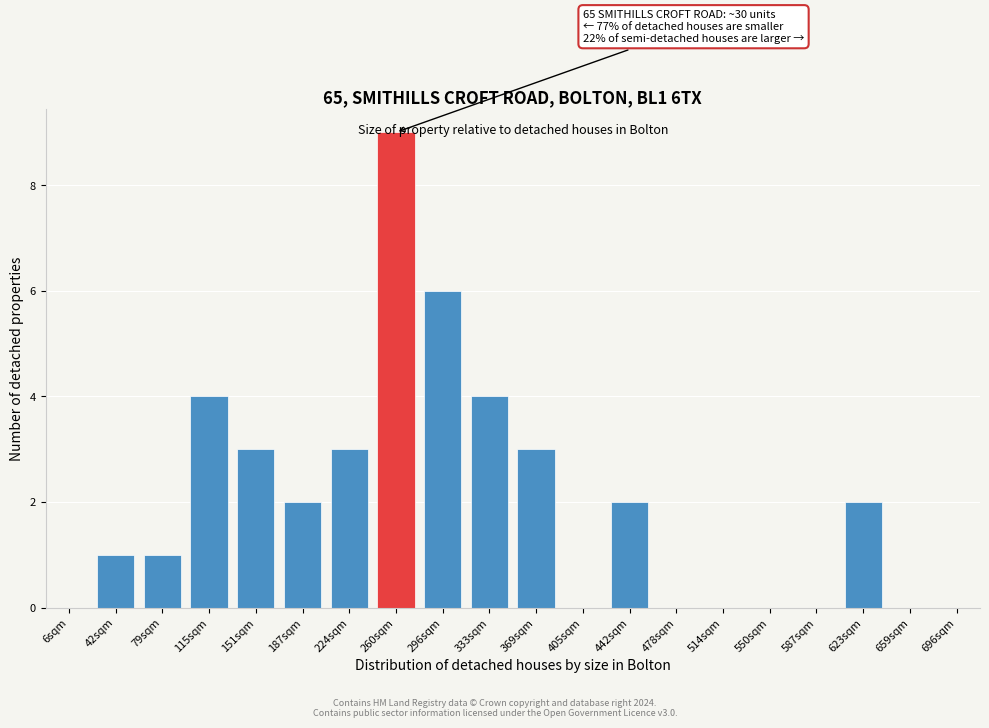

Between 42sqm and 405sqm, which is larger?

42sqm